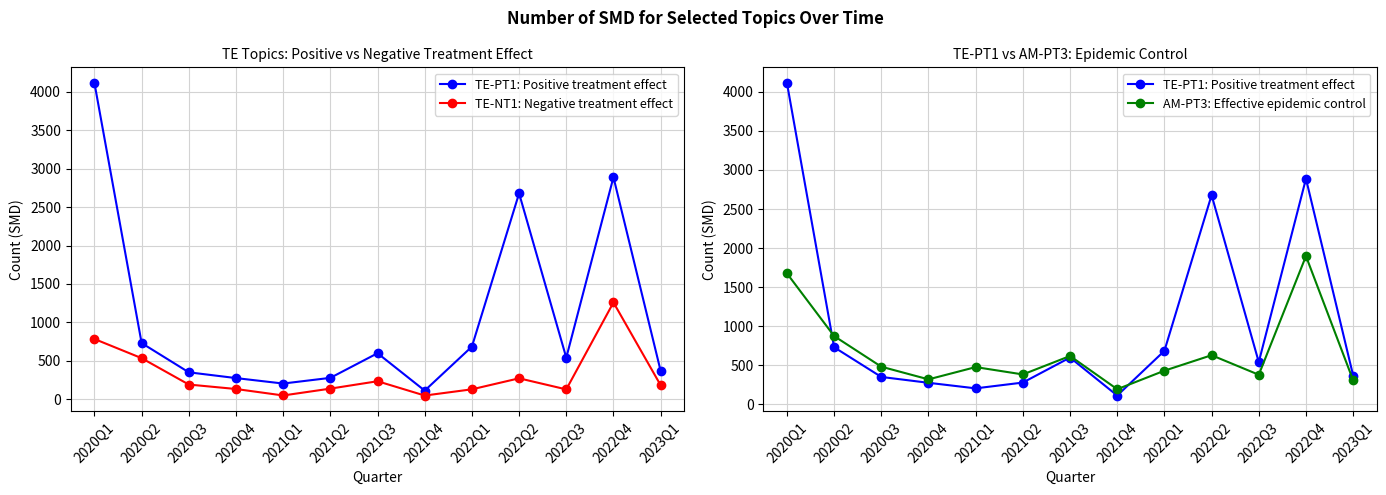

How many lines are shown in the chart?

3